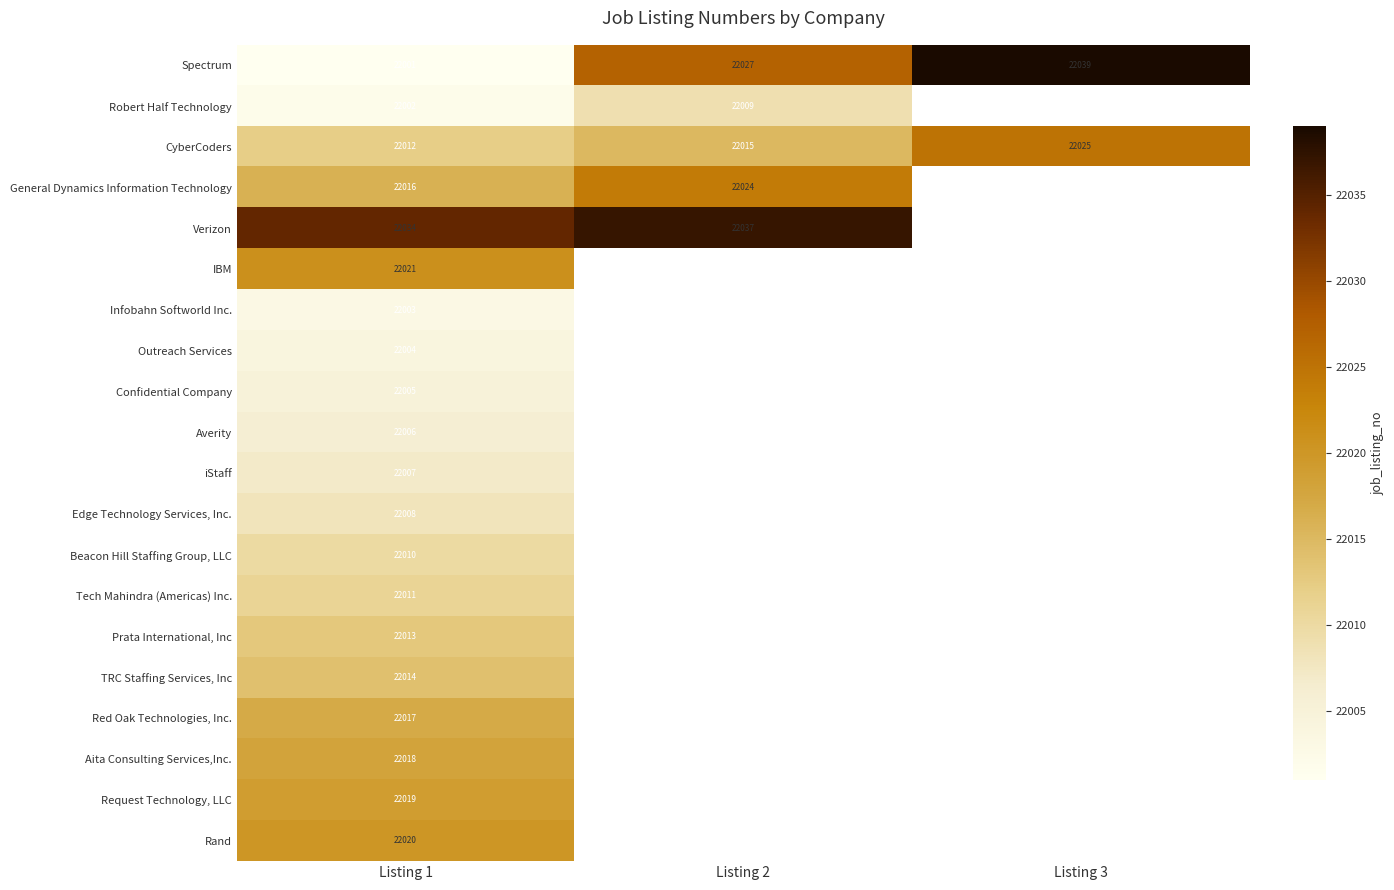

How many CyberCoders values are between 22012 and 22025?

3